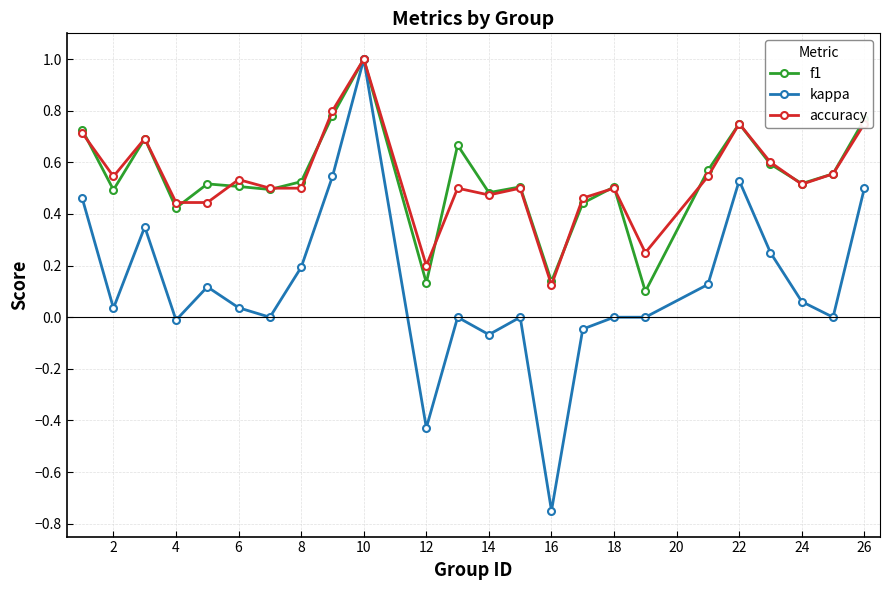

Which series has the largest range (max minus min)?

kappa